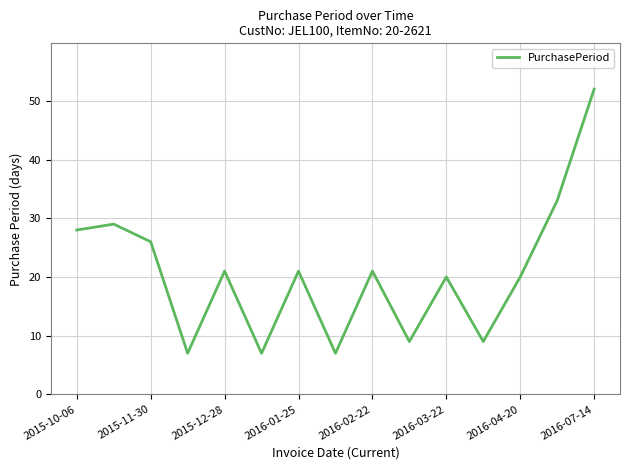

What is the greatest value displayed?

52